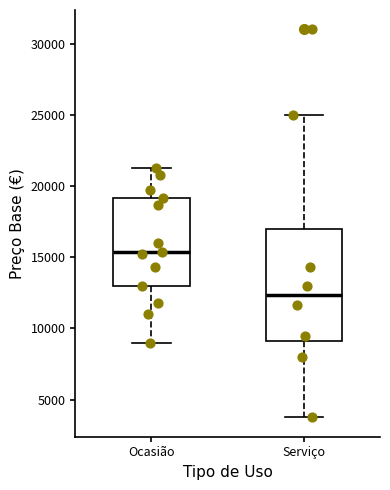

Reading left to right, transcribe this box plot: for each box, give where its median line is, the range the box spans, and where its two whiskers end, as read against the y-axis. The values are not printed on the chart, so give them approximately, as read against the axis.

Ocasião: median 15500, box 13000 to 19000, whiskers 9000 to 21000
Serviço: median 12500, box 9000 to 17000, whiskers 4000 to 25000